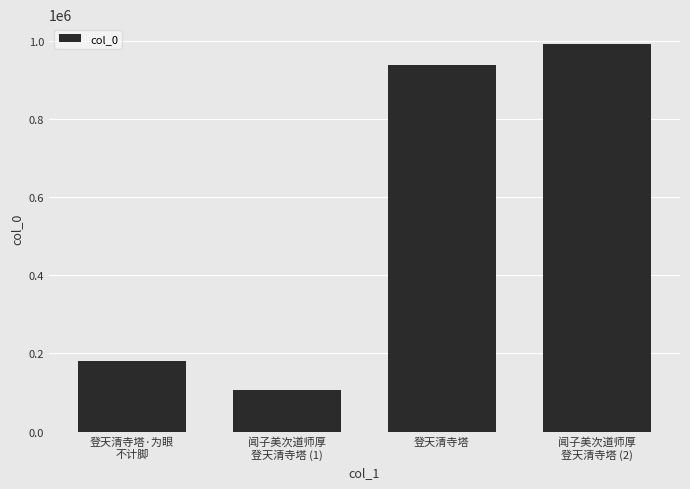

What is the maximum value shown in the chart?

993025